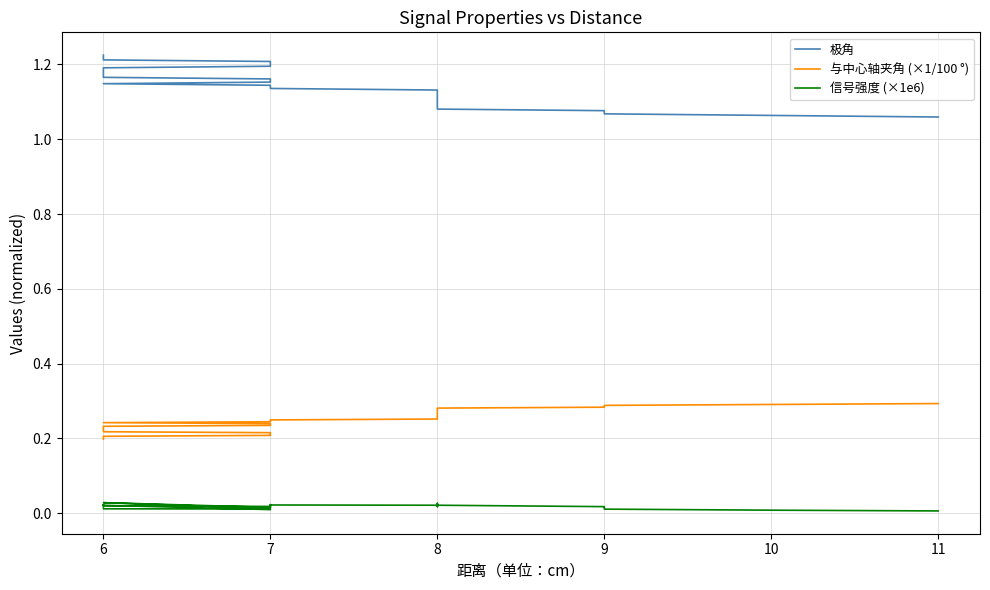

Does the chart have visible grid lines?

Yes